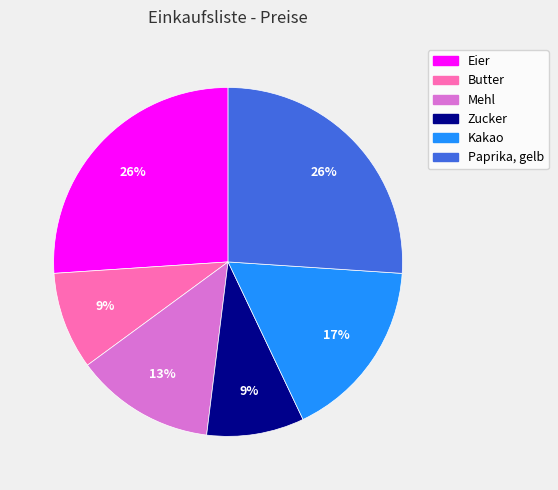

Does Zucker represent more than half of the total?

No